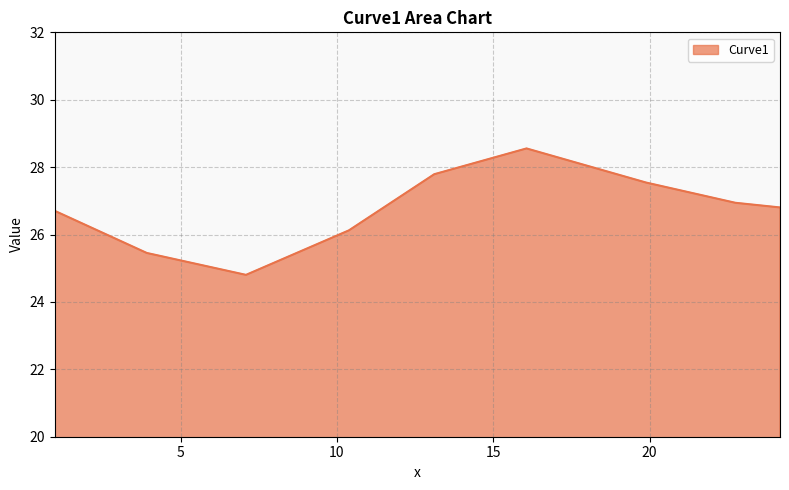

What is the minimum value shown in the chart?

24.8